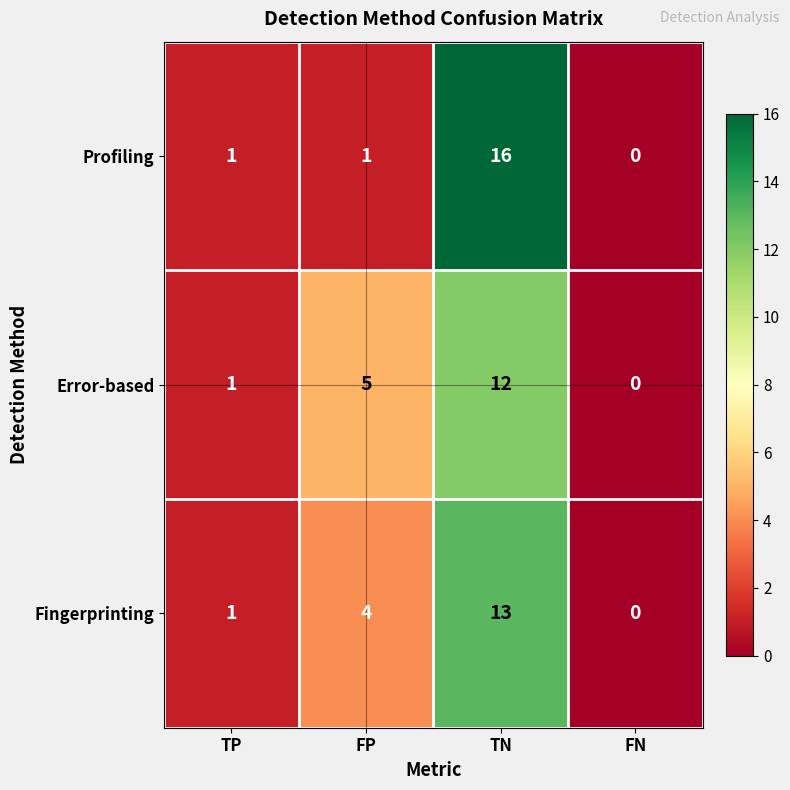

Reading left to right, transcribe all the data shown in this chart.

Profiling: 1	1	16	0
Error-based: 1	5	12	0
Fingerprinting: 1	4	13	0